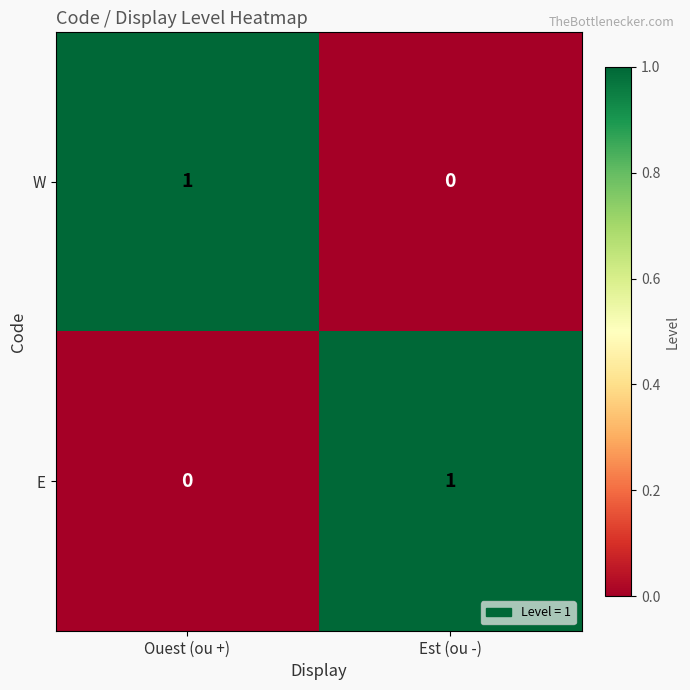

Where is W nearest to the value 0?

Est (ou -)